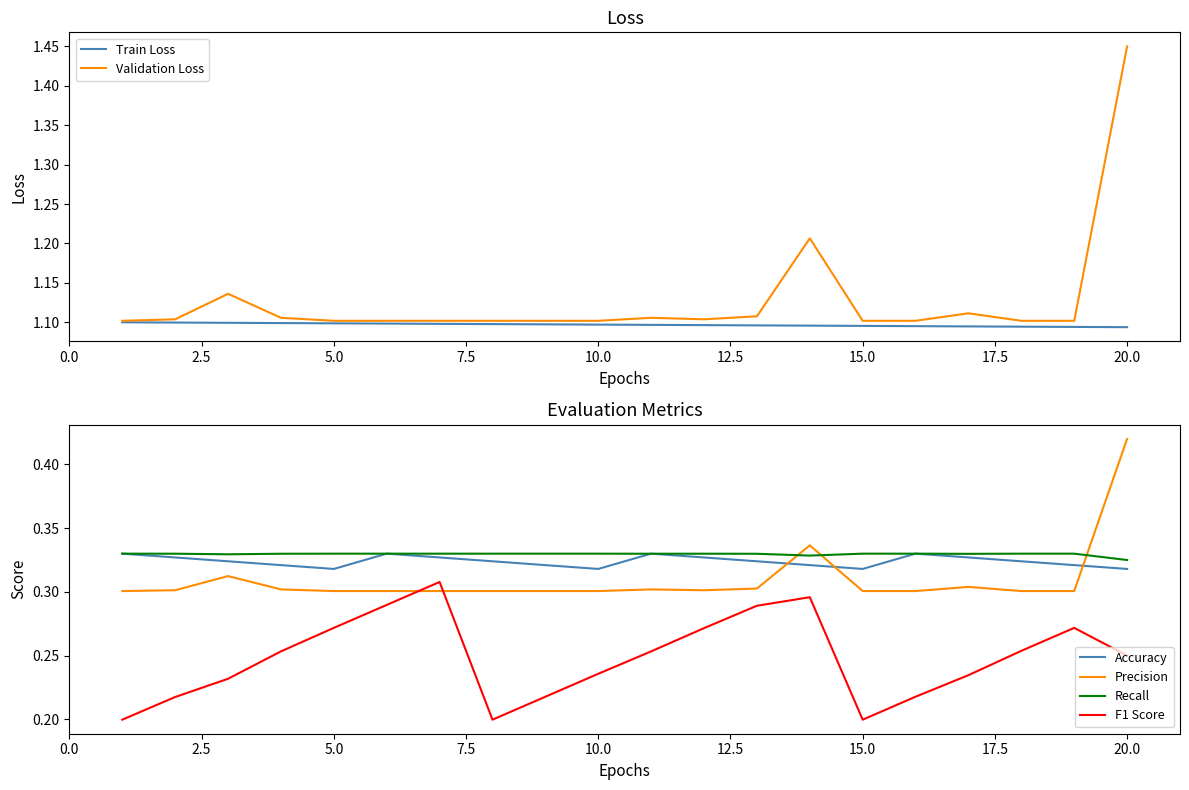

What is the highest value of the Accuracy series?

0.3